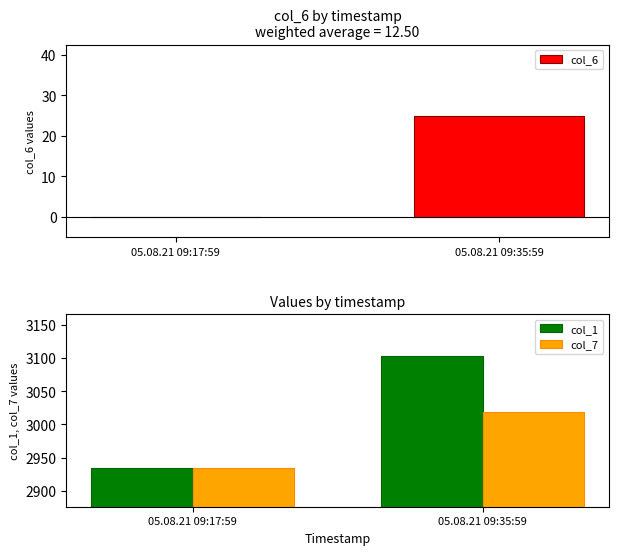

Reading left to right, transcribe all the data shown in this chart.

col_6: 05.08.21 09:17:59=0.0	05.08.21 09:35:59=25.0
col_1: 05.08.21 09:17:59=2935.2	05.08.21 09:35:59=3103.6
col_7: 05.08.21 09:17:59=2935.2	05.08.21 09:35:59=3019.3